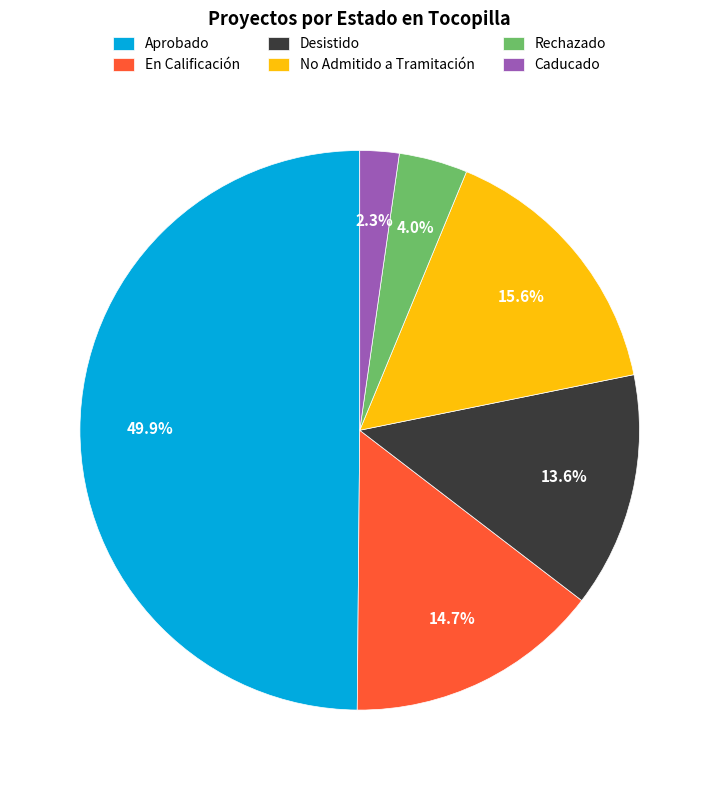

Does Desistido account for over 50% of the chart?

No